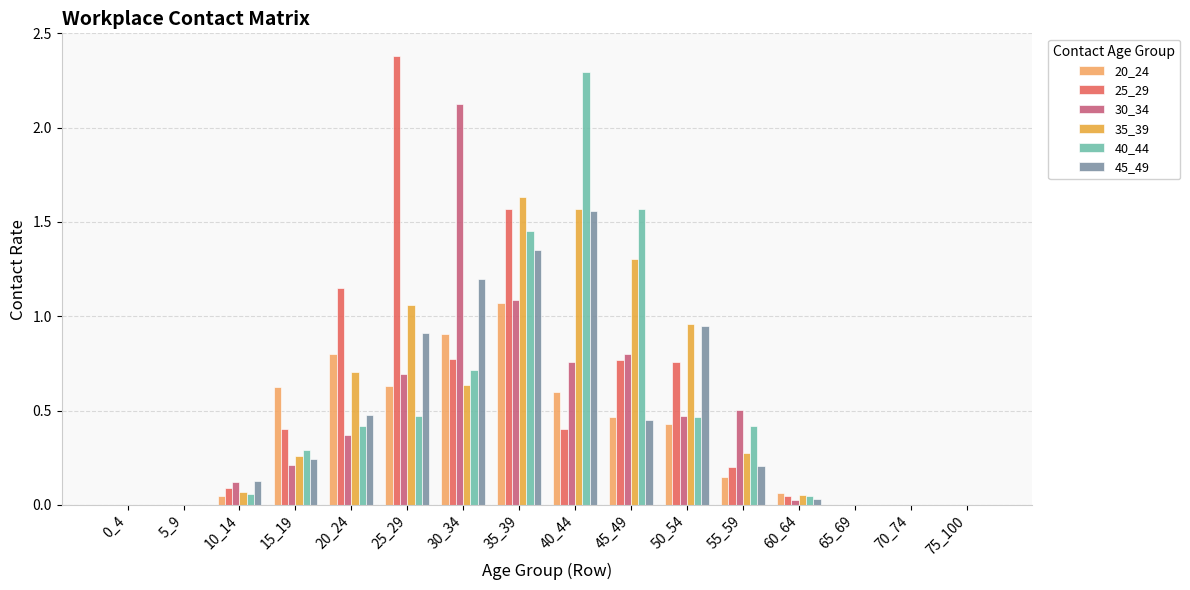

Which category has the highest value in the 40_44 series?

40_44